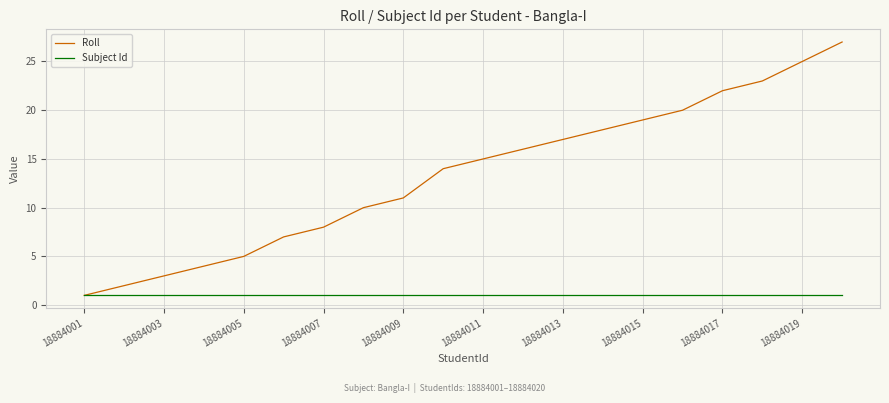

True or false: Roll has more than 1 interior local peaks.

False